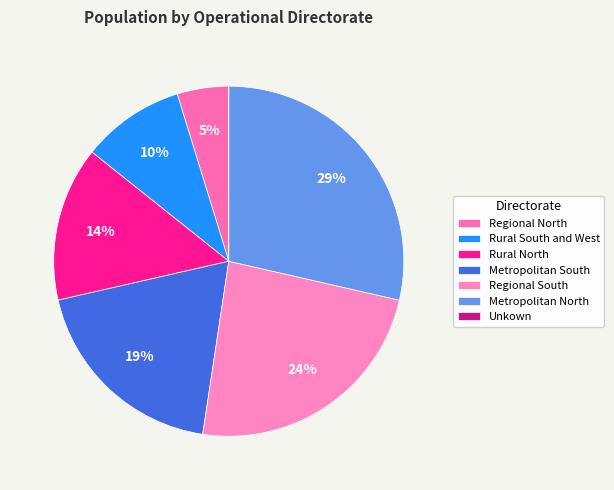

Which slice is the largest?

Metropolitan North